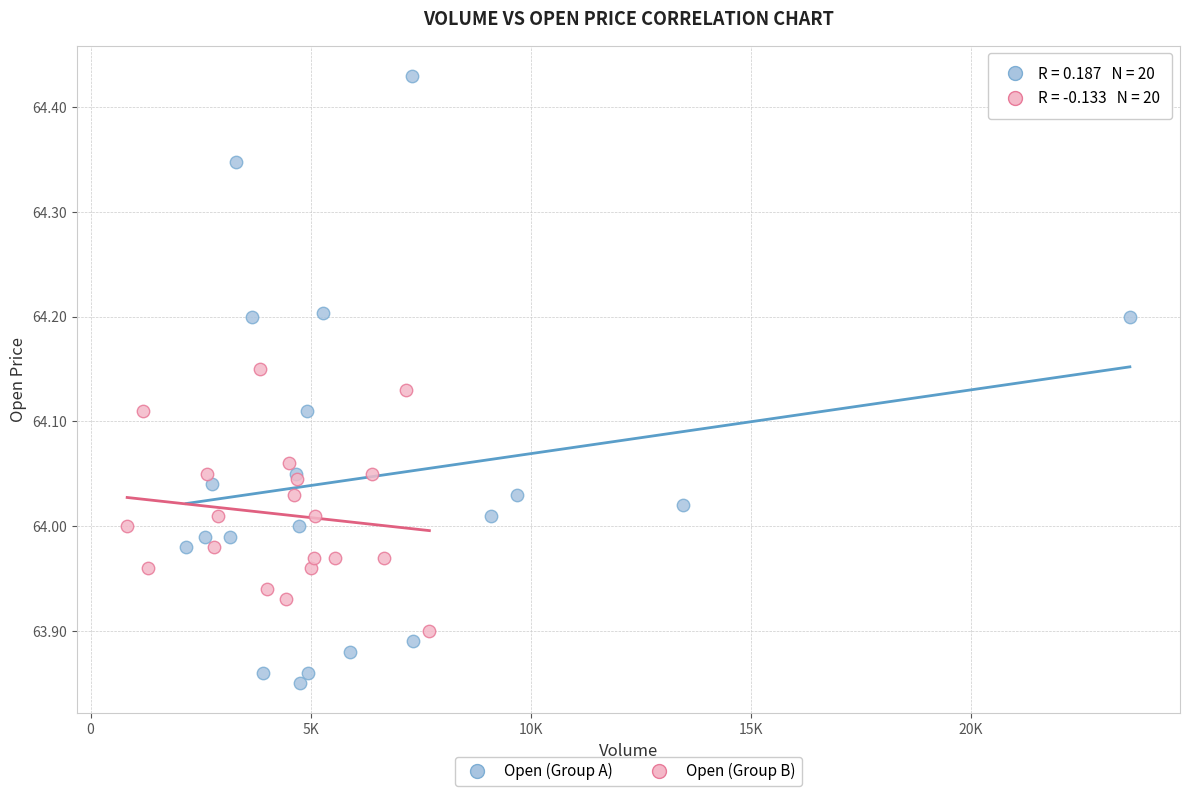

Which series reaches the minimum Y coordinate?

Open (Group A)